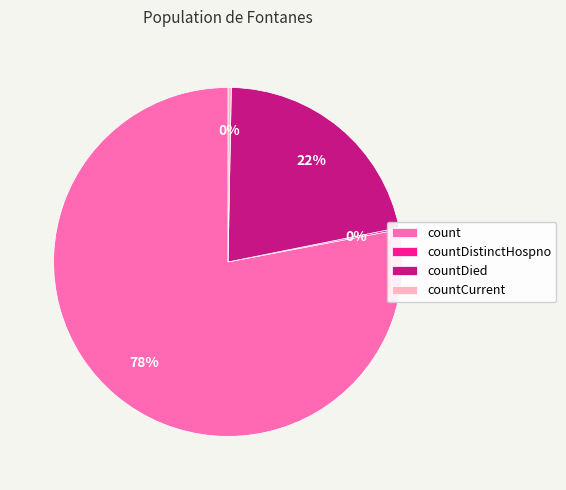

Which category has the biggest portion of the pie?

count